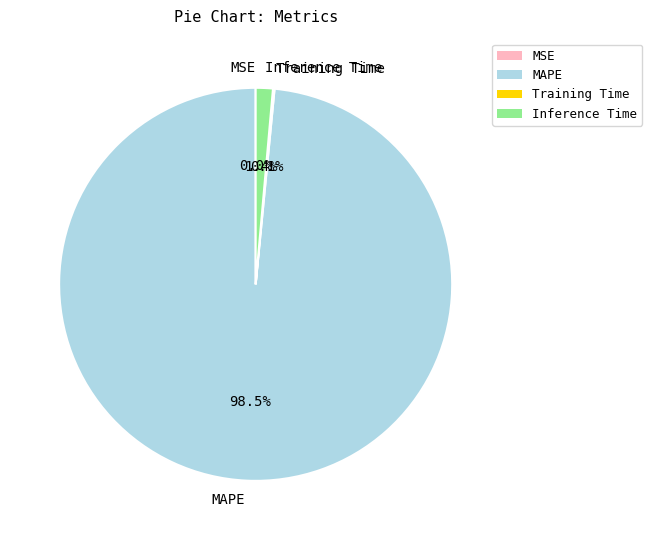

What percentage is NOT represented by Inference Time?

98.6%